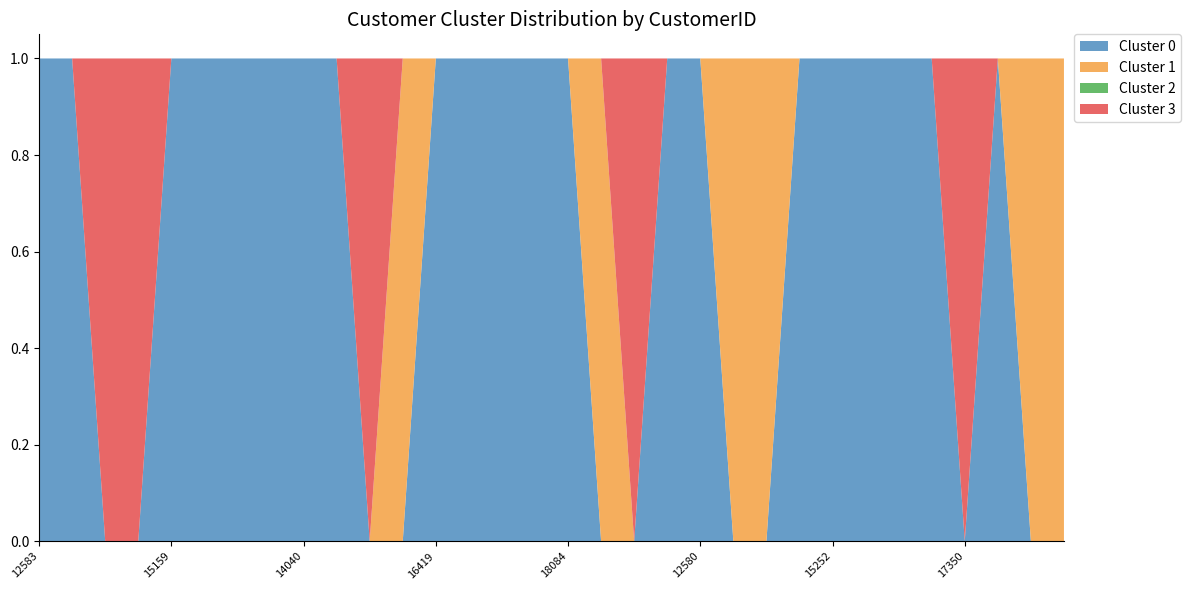

Reading right to left, what are all the values shown in this chart?

Cluster 0: 0	0	1	0	1	1	1	1	1	0	0	1	1	0	0	1	1	1	1	1	0	0	1	1	1	1	1	1	0	0	1	1
Cluster 1: 1	1	0	0	0	0	0	0	0	1	1	0	0	0	1	0	0	0	0	0	1	0	0	0	0	0	0	0	0	0	0	0
Cluster 2: 0	0	0	0	0	0	0	0	0	0	0	0	0	0	0	0	0	0	0	0	0	0	0	0	0	0	0	0	0	0	0	0
Cluster 3: 0	0	0	1	0	0	0	0	0	0	0	0	0	1	0	0	0	0	0	0	0	1	0	0	0	0	0	0	1	1	0	0